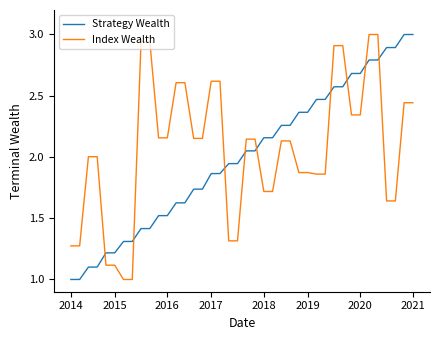

What is the minimum value for Index Wealth?

1.0